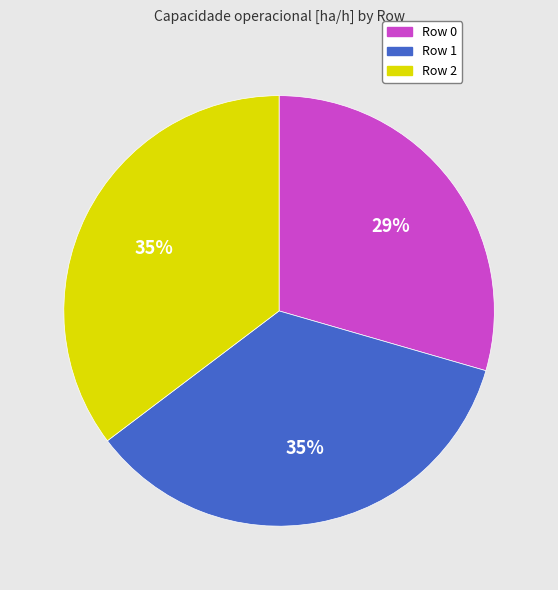

The Row 1 slice represents 27% of the pie. True or false?

False